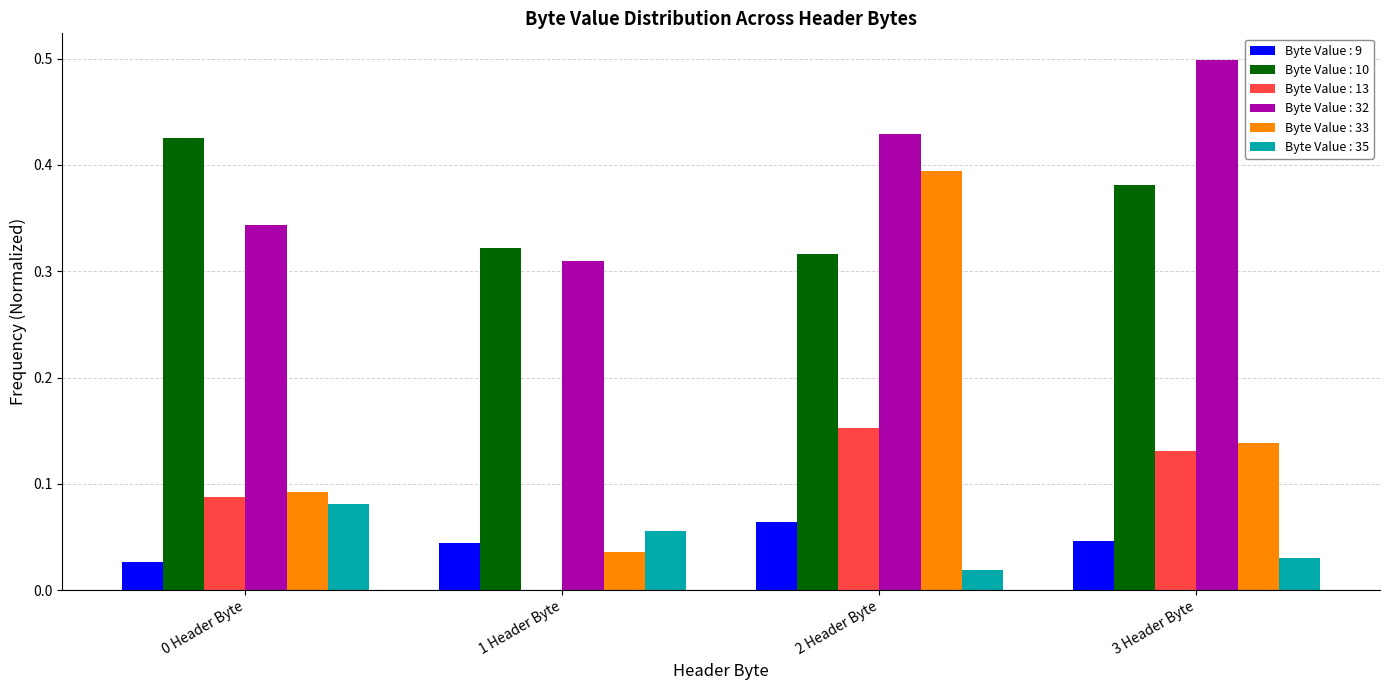

Between 0 Header Byte and 3 Header Byte, which series saw the biggest shift?

Byte Value : 32